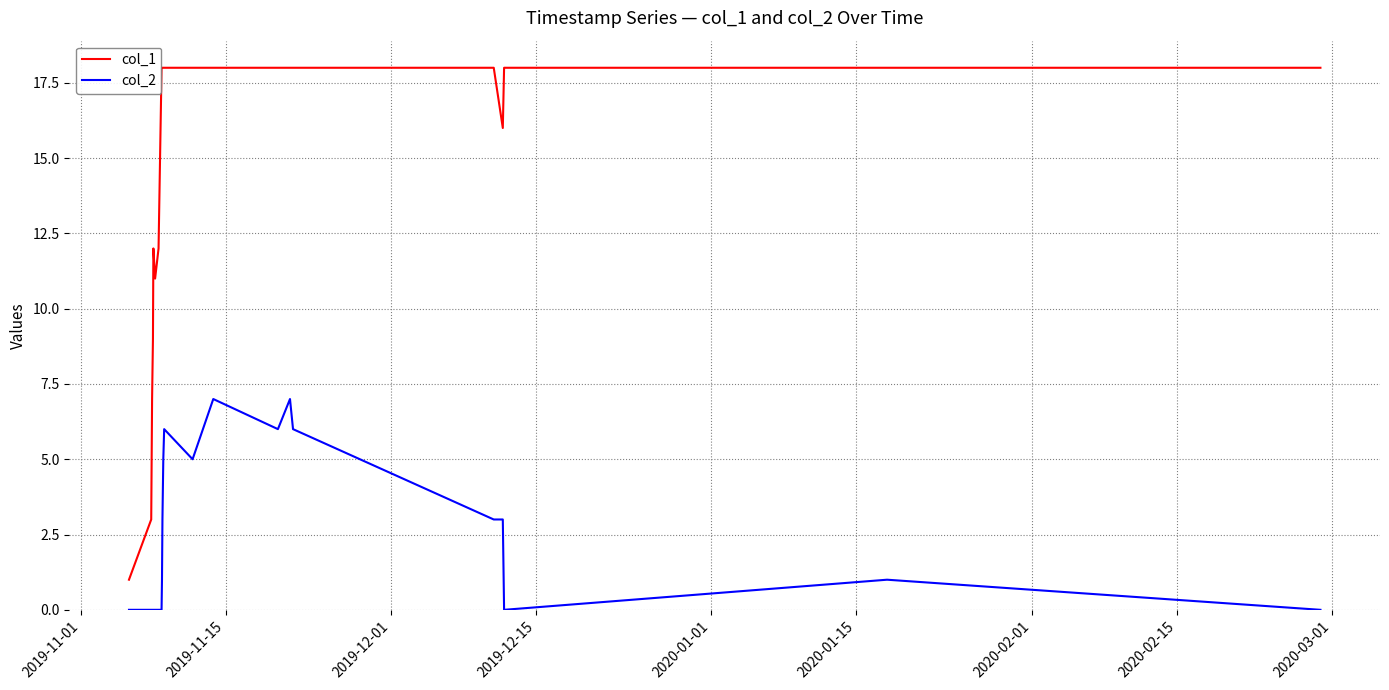

What are all the series names shown in the legend?

col_1, col_2